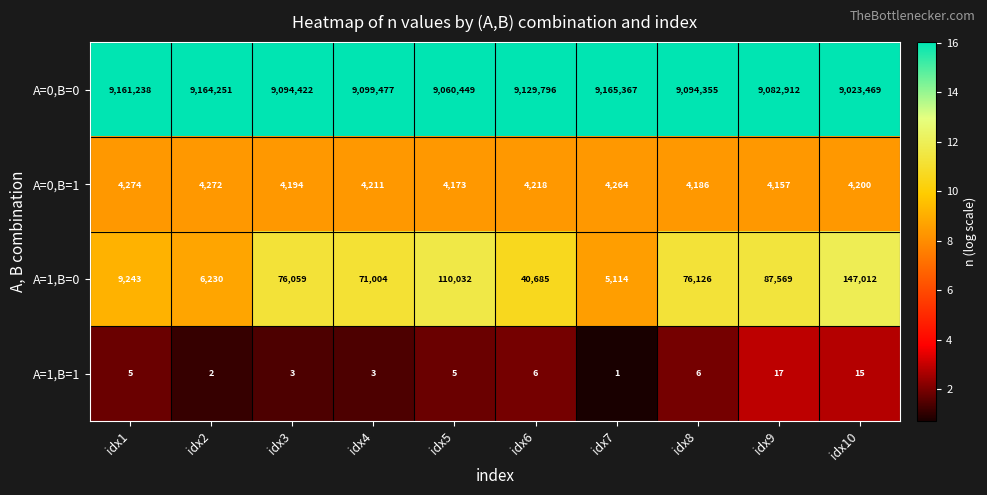

What is the difference between the highest and lowest values at idx3?

9094419